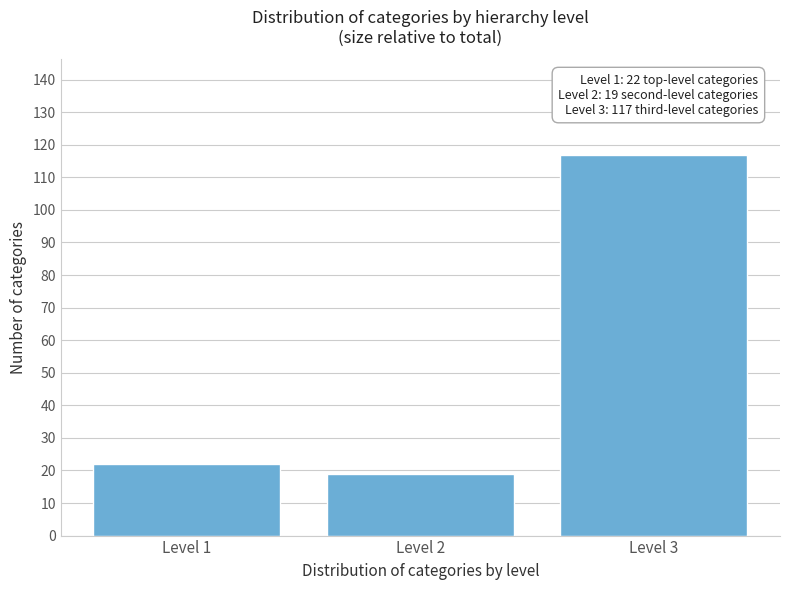

Reading left to right, extract all data points from this chart.

Level 1=22	Level 2=19	Level 3=117